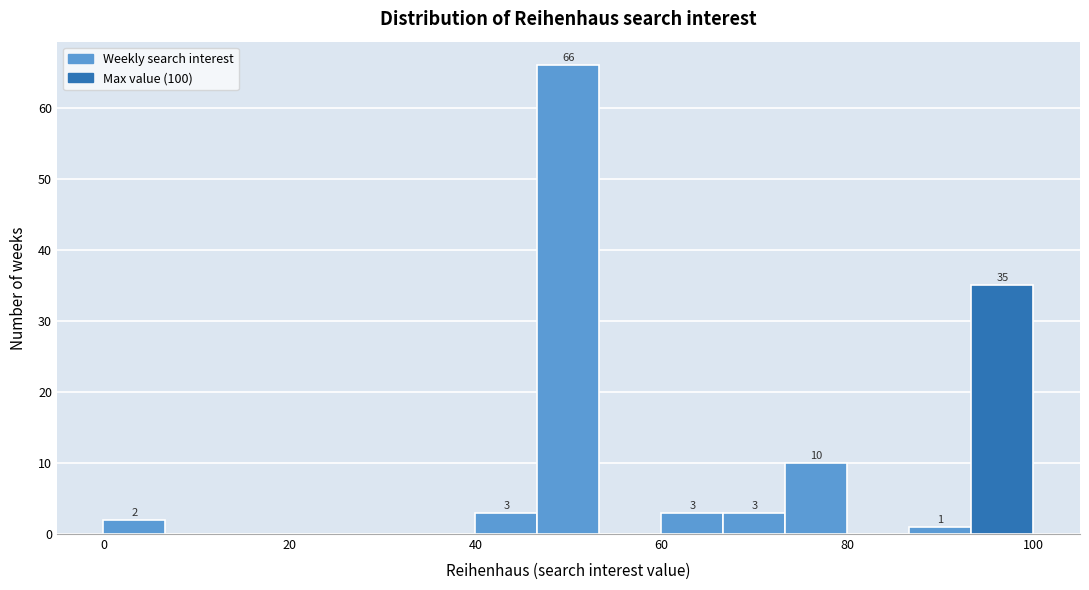

Read against the x-axis, roughly where is the centre of the tallest bar?

50